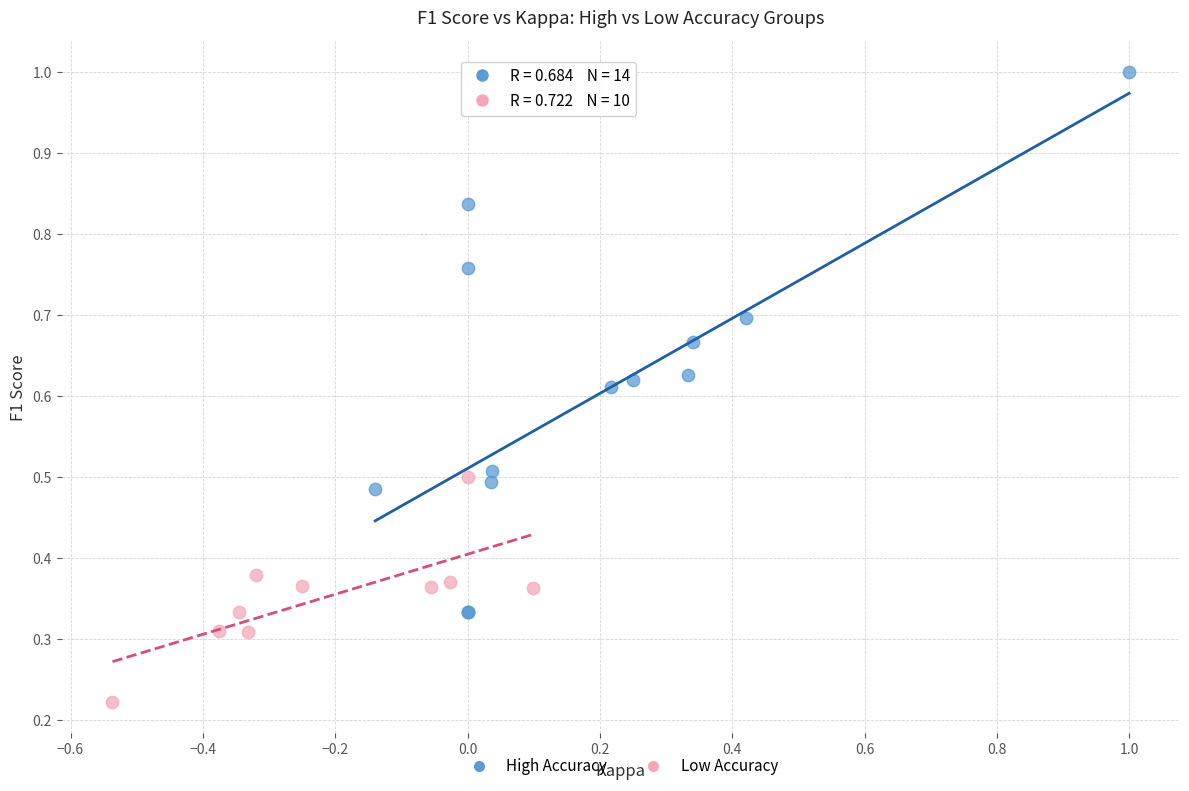

Which series has the widest spread of Y values?

High Accuracy